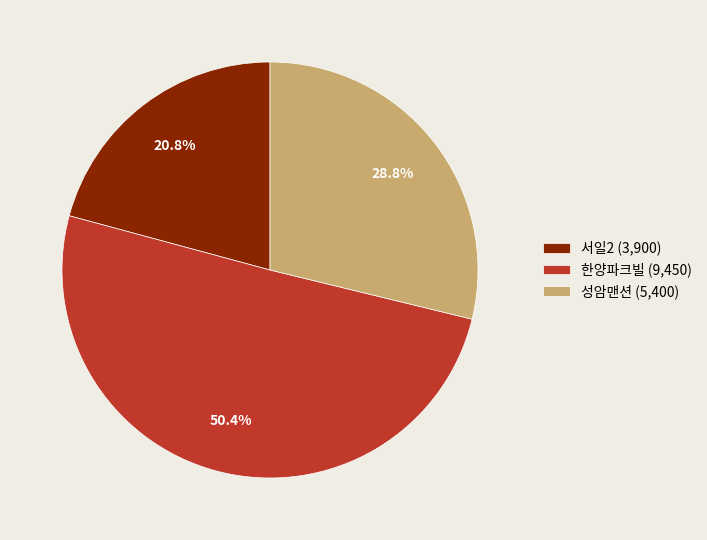

Count the number of slices in the pie.

3